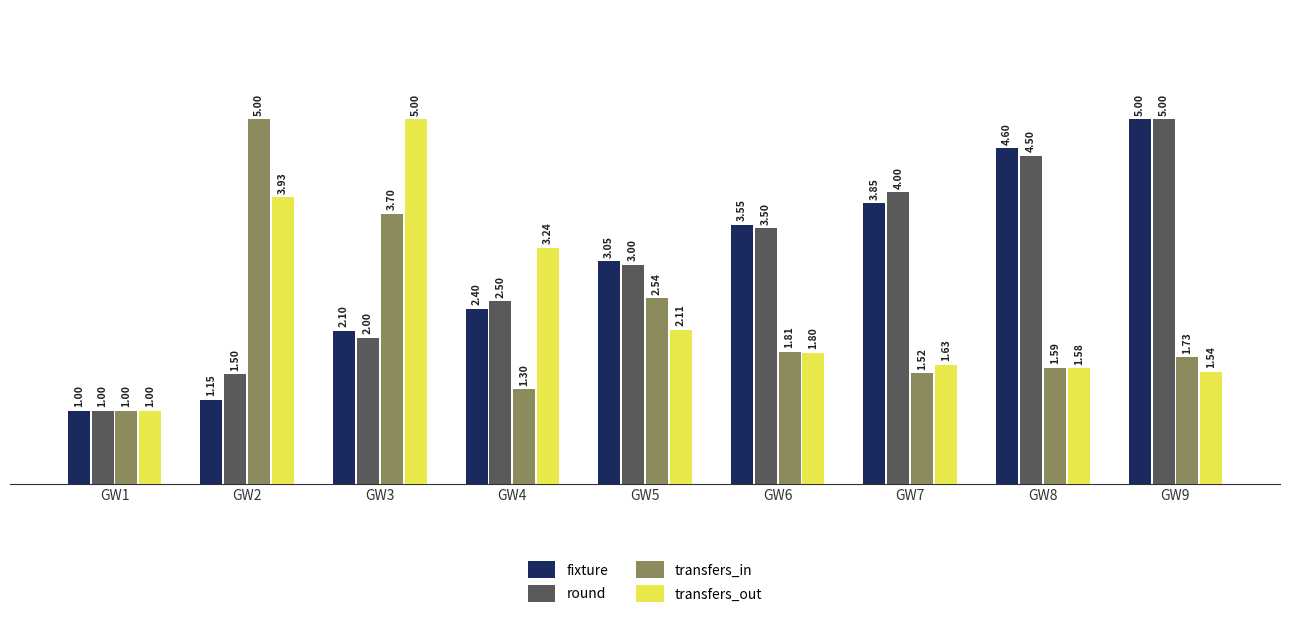

What is the difference between the highest and lowest values at GW8?

3.0